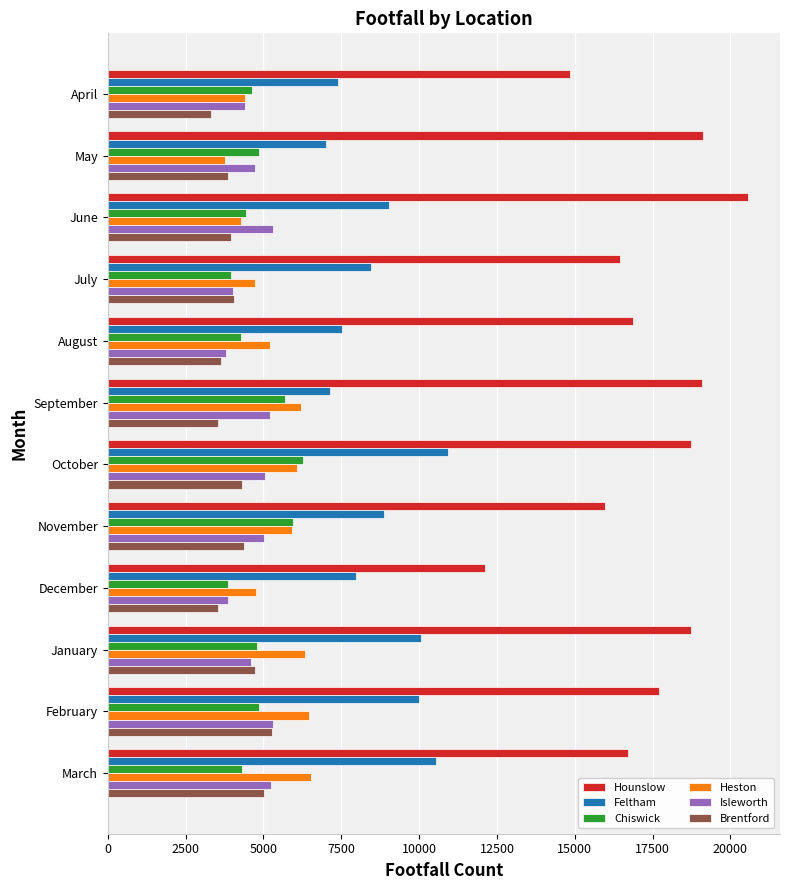

At which category does the chart reach its peak across all series?

June